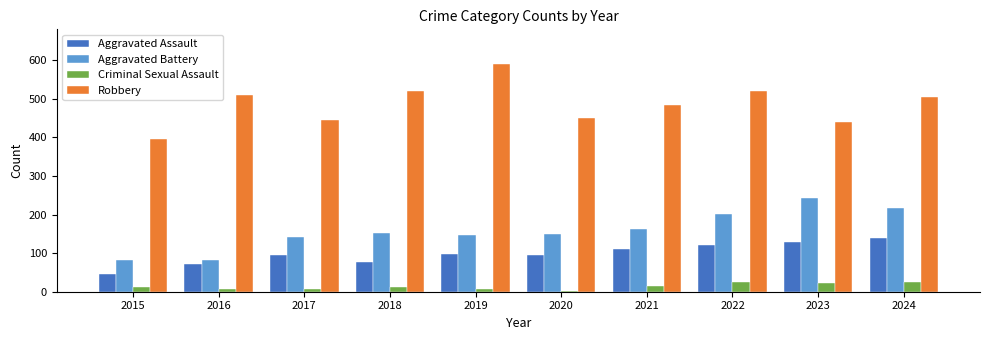

Between 2017 and 2019, which series saw the biggest shift?

Robbery